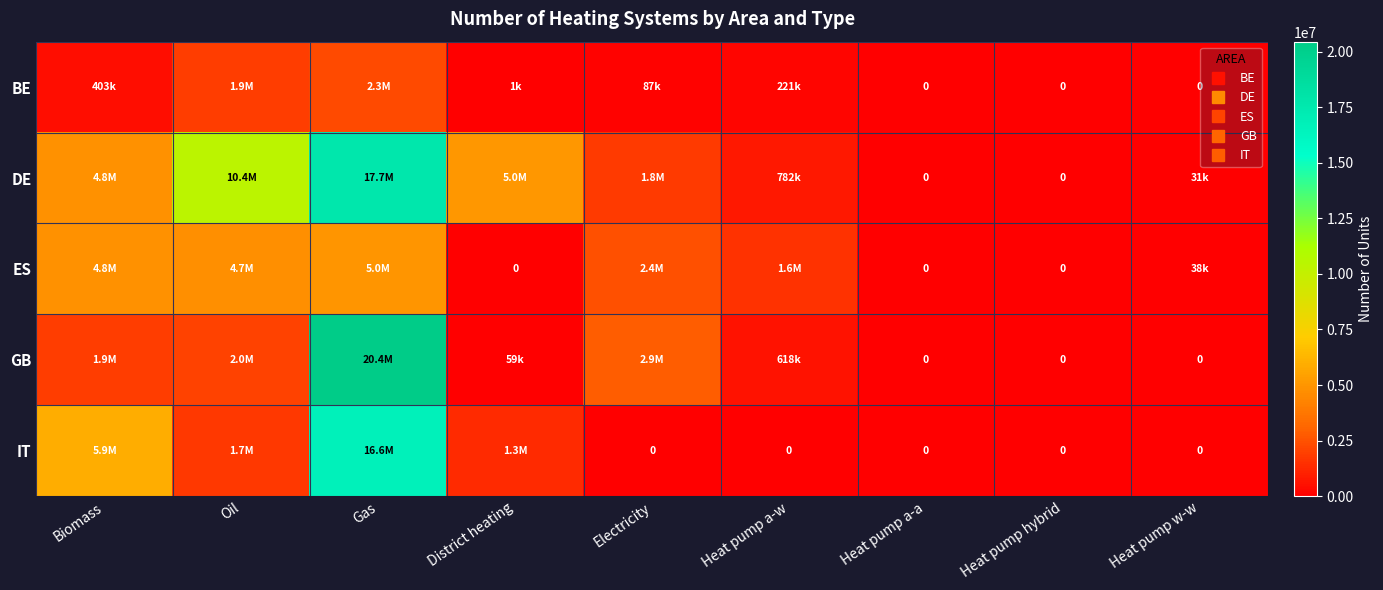

Which series has the widest spread of values?

GB